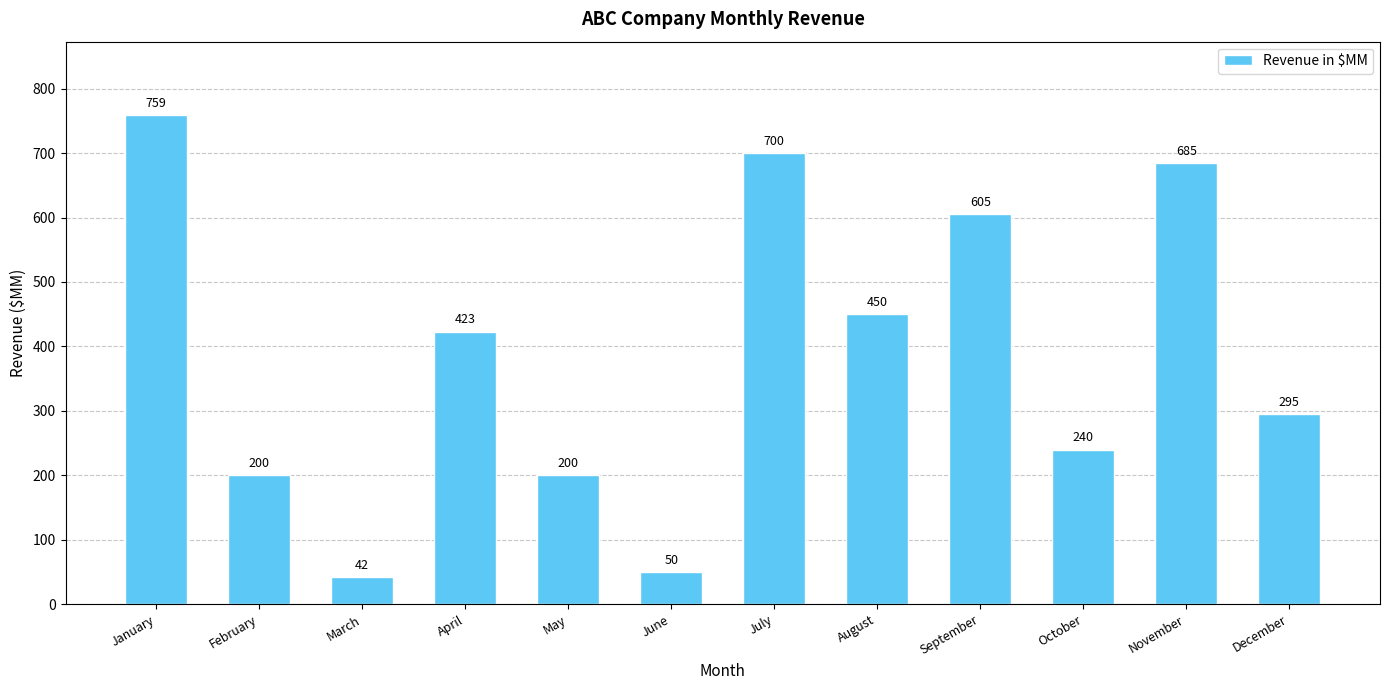

What is the change in value from February to August?

+250